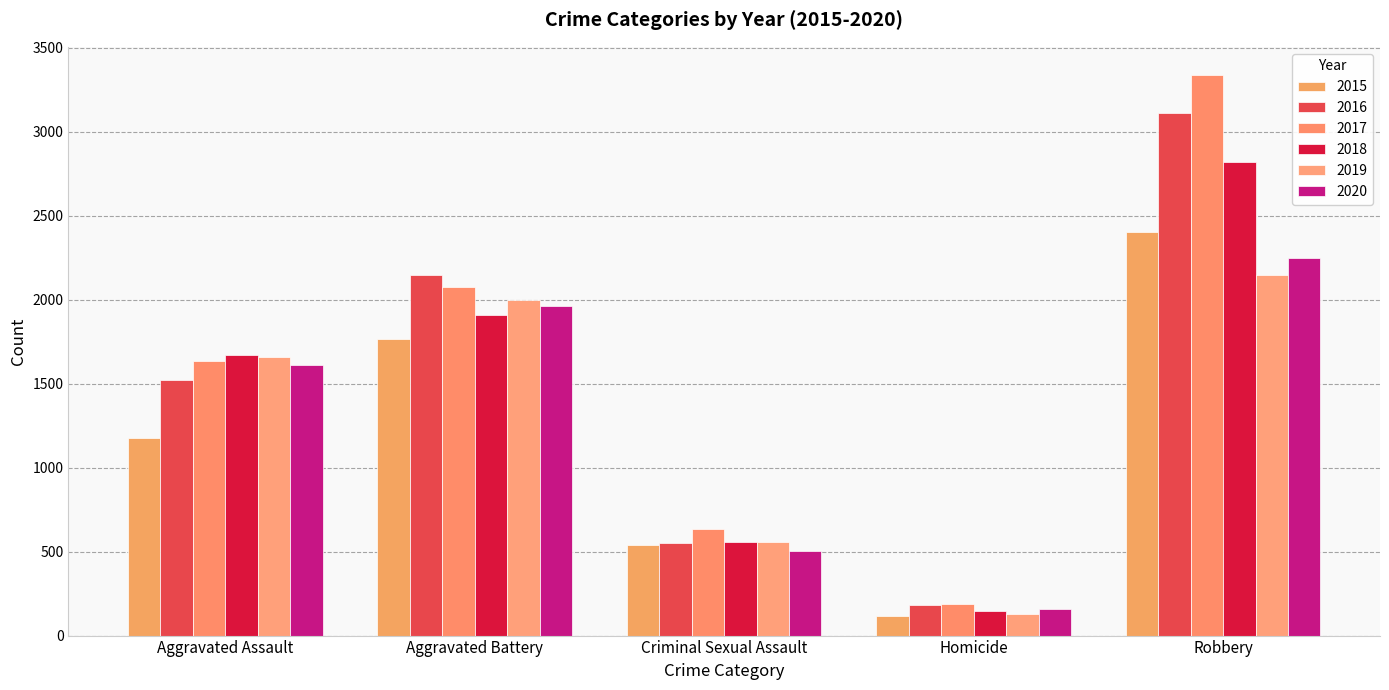

At which label does 2020 reach its peak?

Robbery